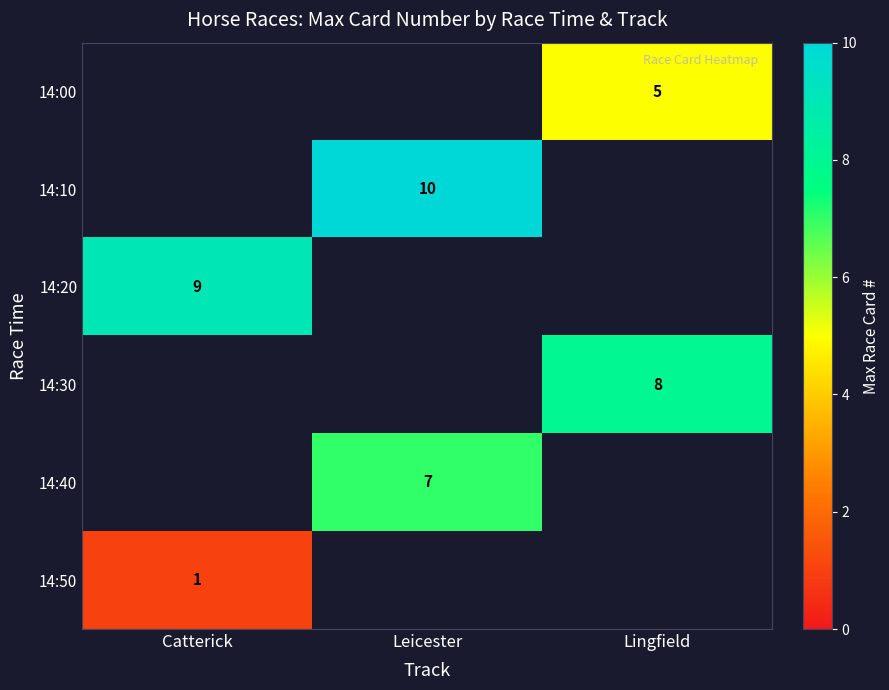

How many categories are shown in the chart?

3